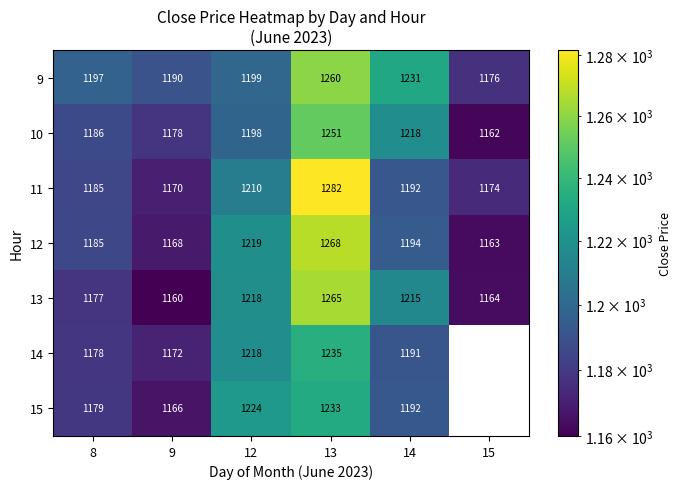

True or false: 11 has a value of 1767 at 9.

False